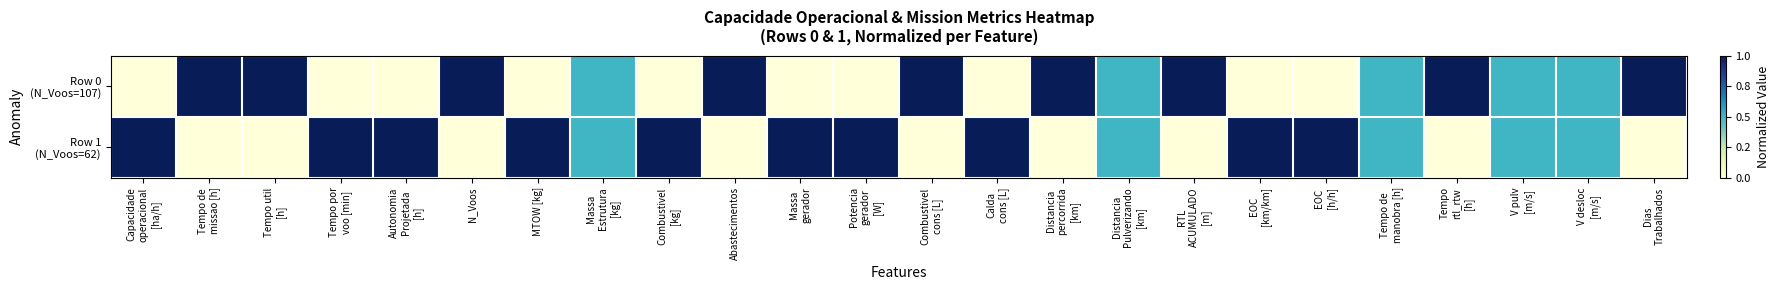

Which series has the widest spread of values?

Row 0 (N_Voos=107)